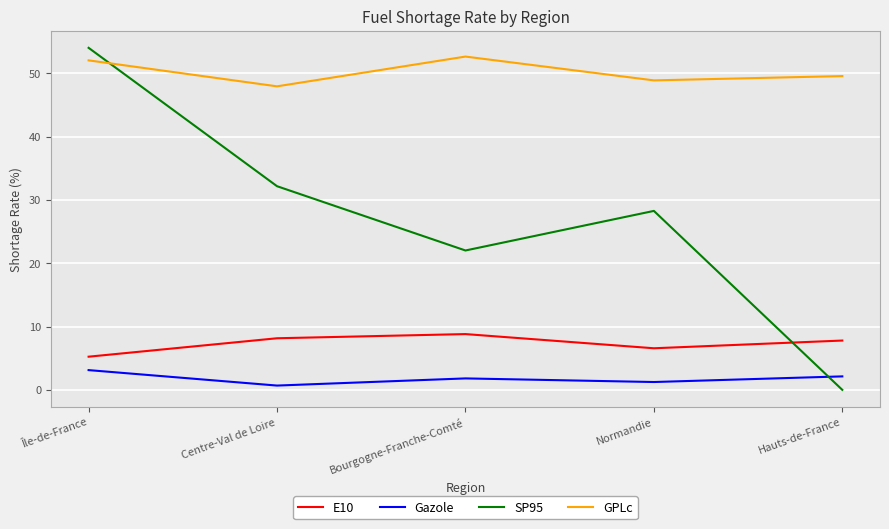

Between Île-de-France and Bourgogne-Franche-Comté, which series saw the biggest shift?

SP95